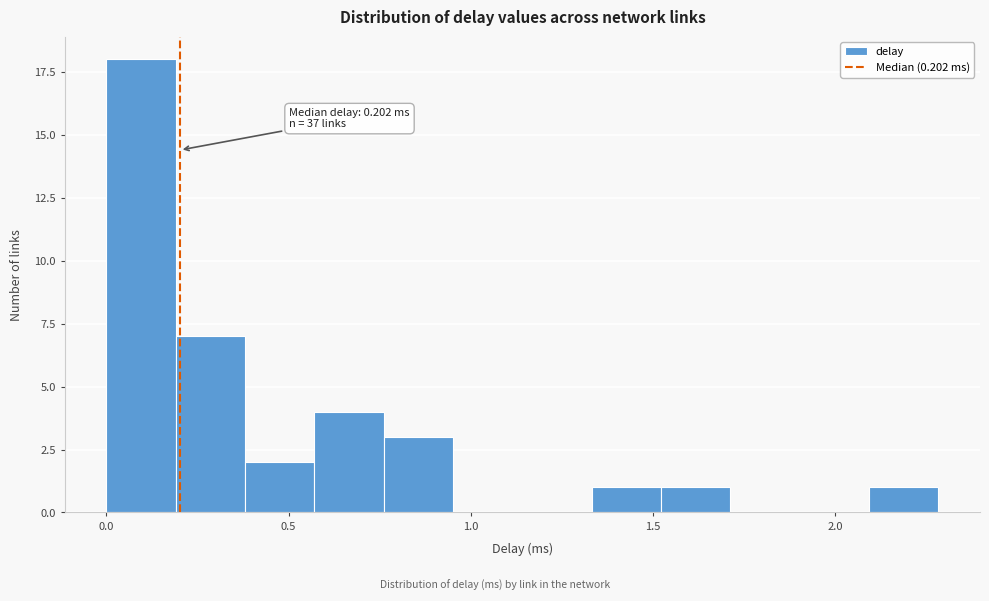

Around what value on the x-axis is the tallest bar? Give the approximate position of its centre, as read against the axis.

0.10